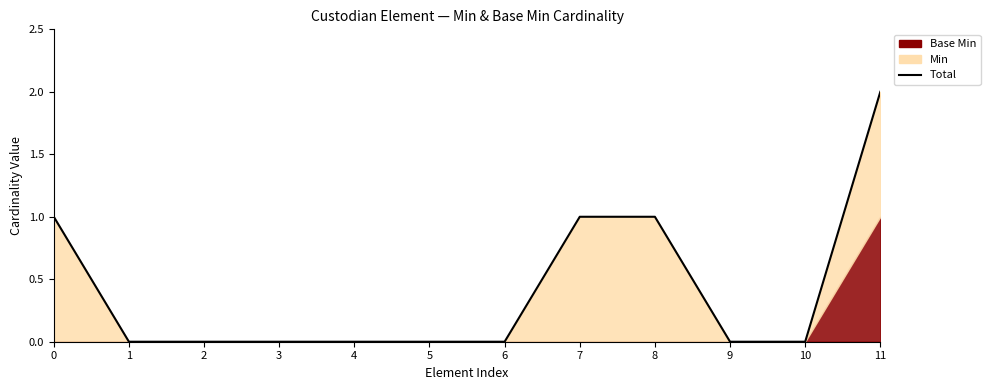

How many lines are shown in the chart?

1